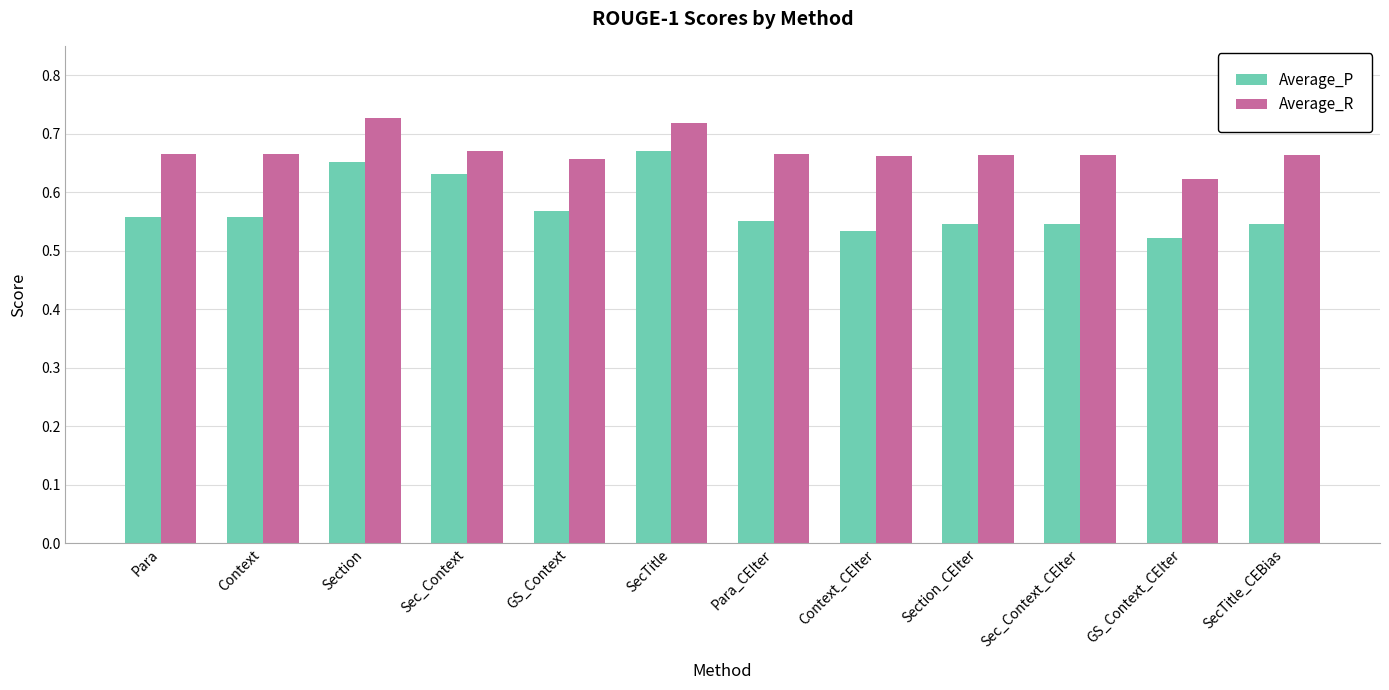

Rank the series by their average value, from highest to lowest.

Average_R, Average_P